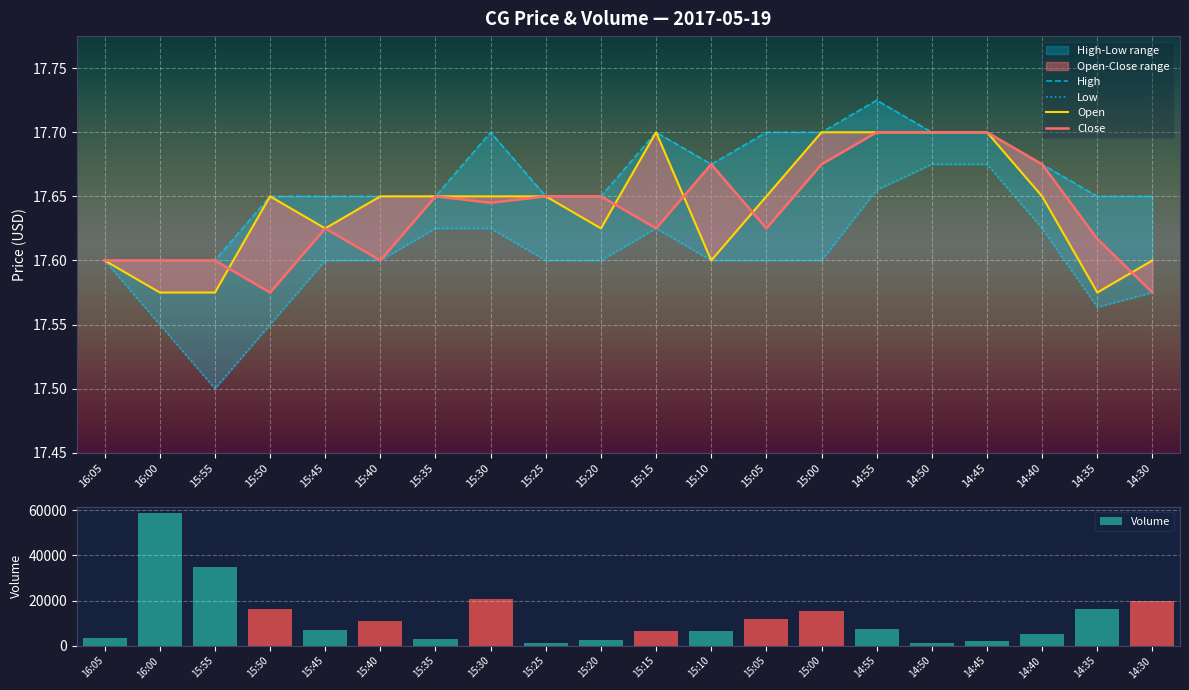

Rank the categories by Volume value from lowest to highest.

14:50, 15:25, 14:45, 15:20, 15:35, 16:05, 14:40, 15:10, 15:15, 15:45, 14:55, 15:40, 15:05, 15:00, 14:35, 15:50, 14:30, 15:30, 15:55, 16:00